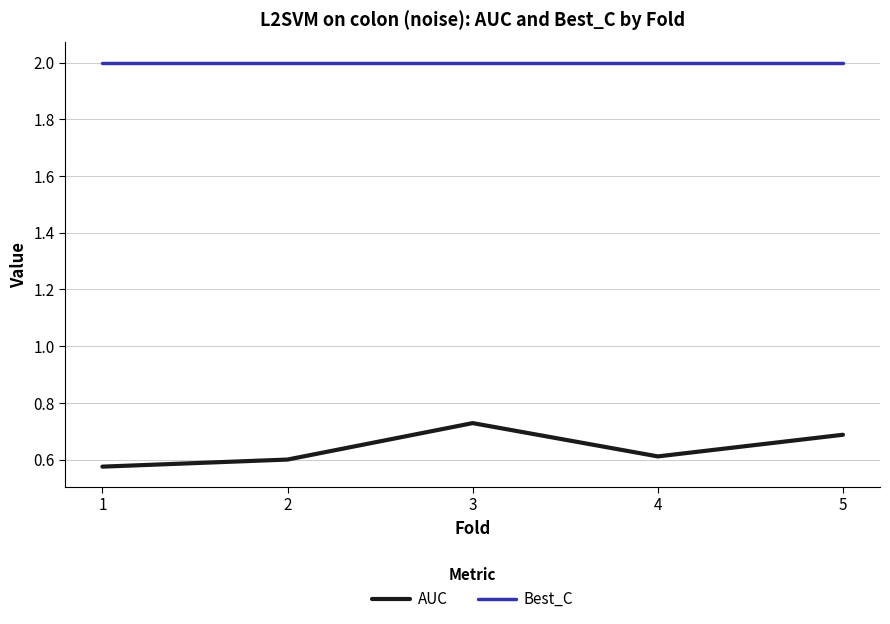

Which series has the largest total across all categories?

Best_C